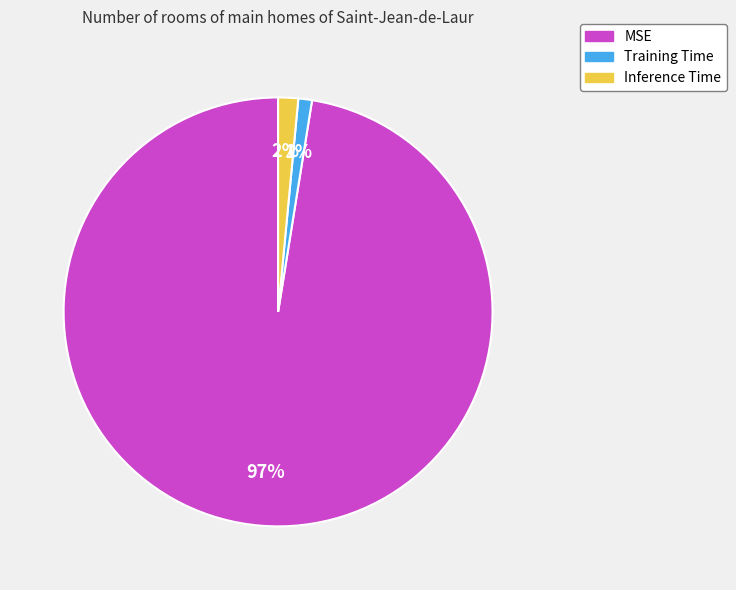

To the nearest percent, what is the combined percentage of Inference Time and MSE?

99%